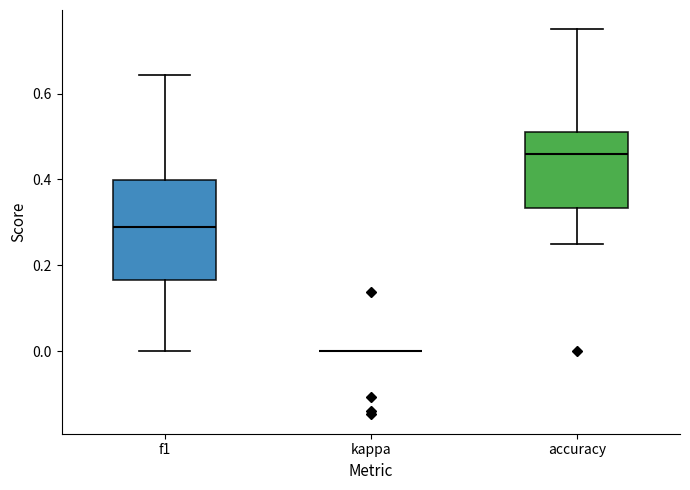

Which box is the tallest, from its lower edge to its upper edge?

f1